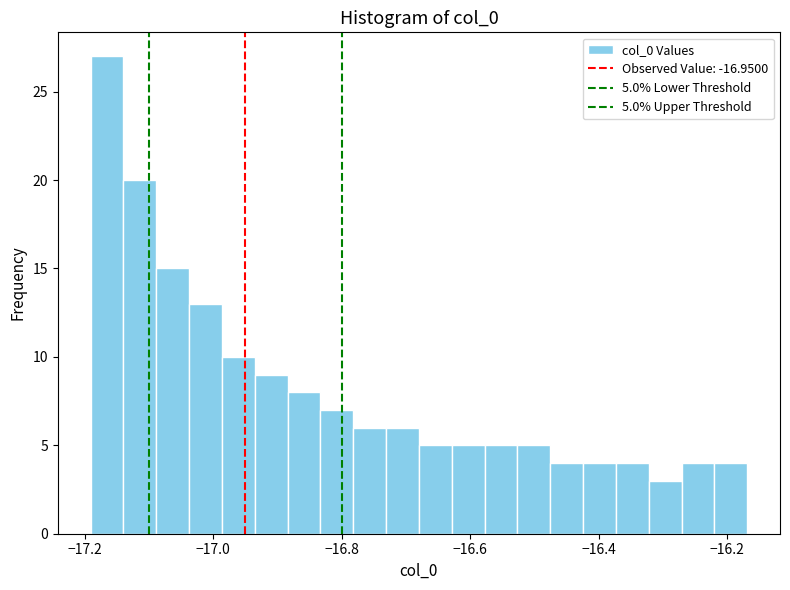

Around what value on the x-axis is the tallest bar? Give the approximate position of its centre, as read against the axis.

-17.16